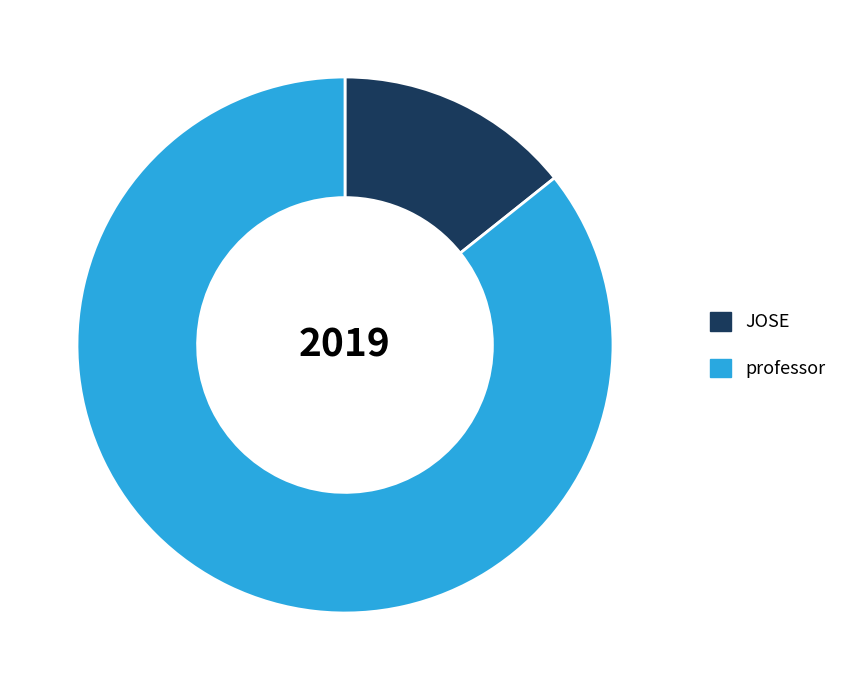

Which slice is the smallest?

JOSE